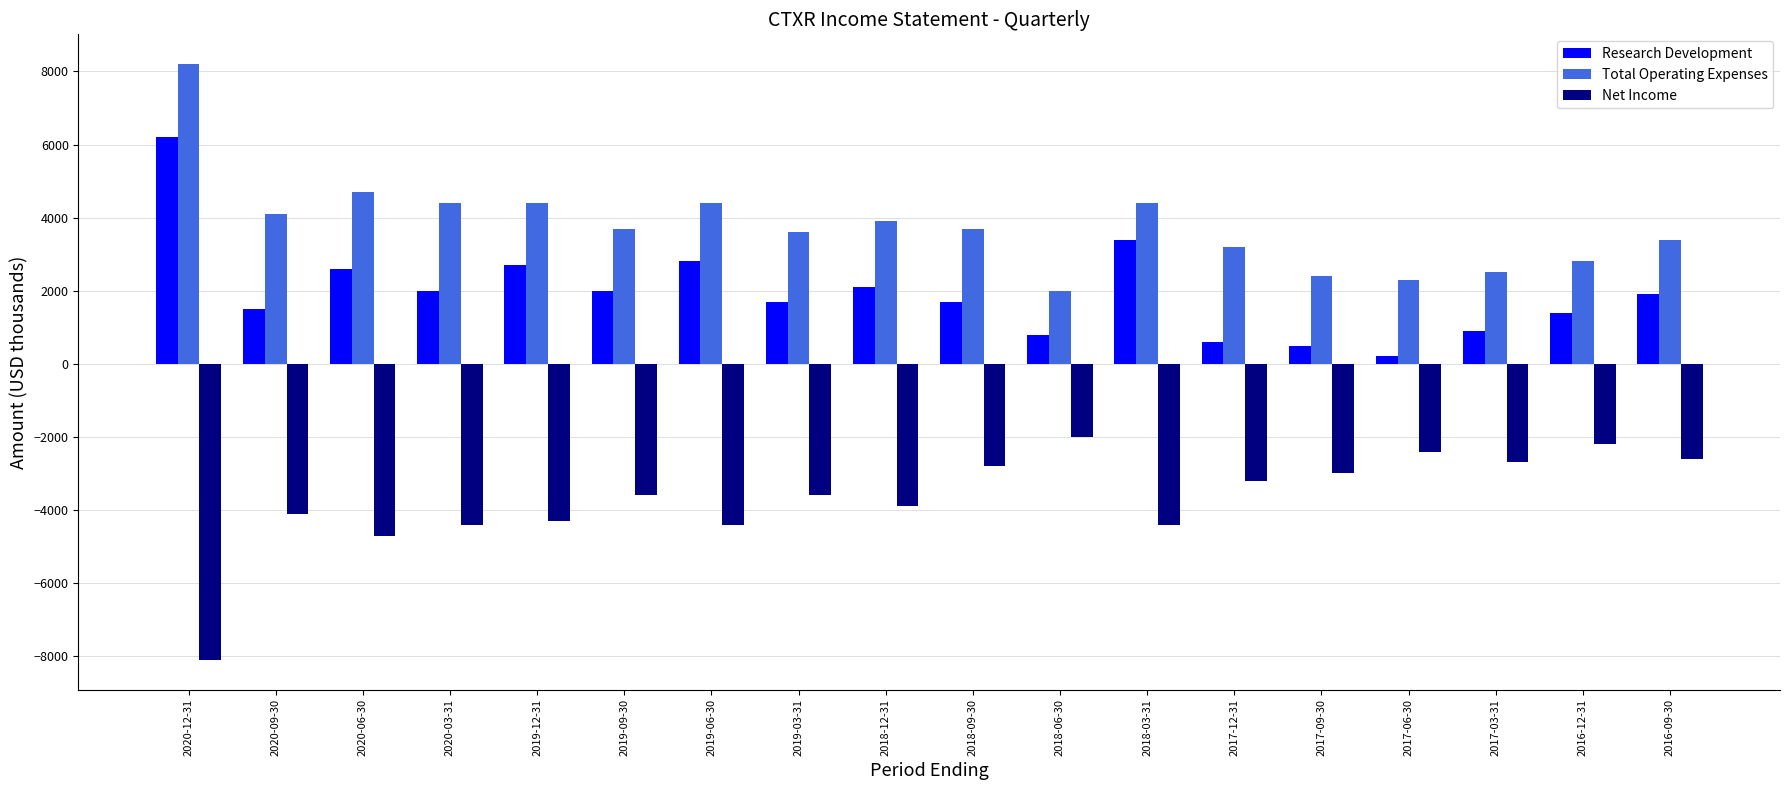

Rank the series by their maximum value, from highest to lowest.

Total Operating Expenses, Research Development, Net Income